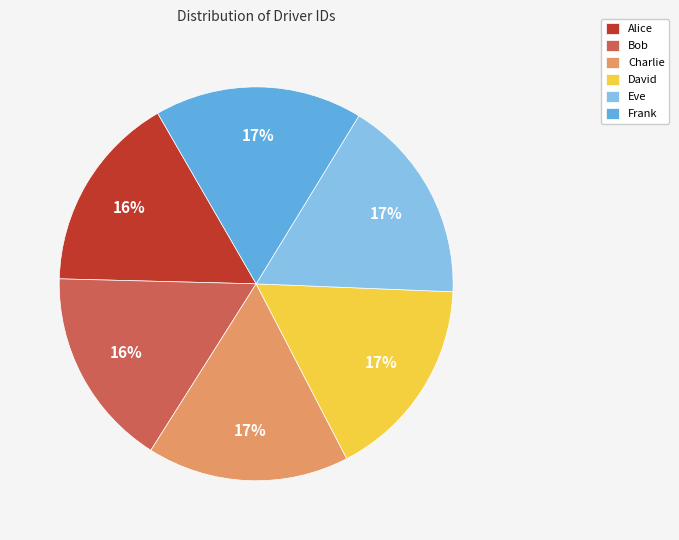

True or false: David accounts for 4% of the total.

False